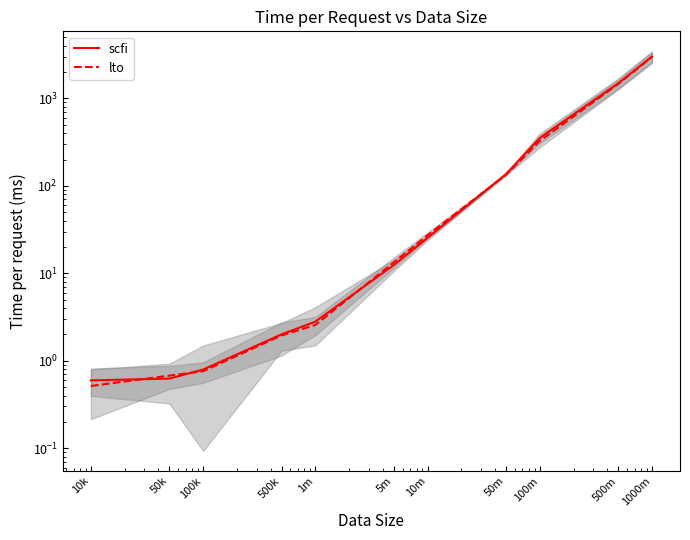

What are all the series names shown in the legend?

scfi, lto